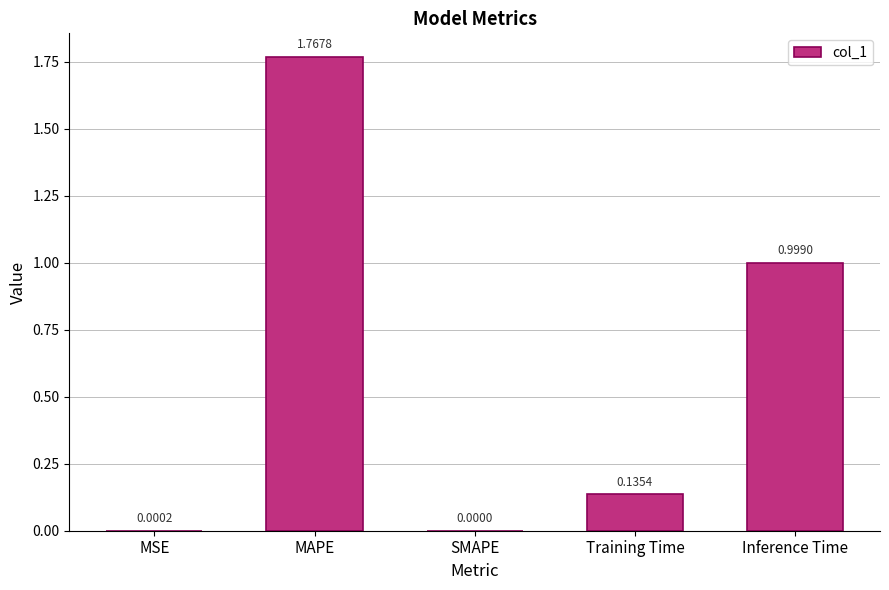

How many distinct data groups are displayed?

1